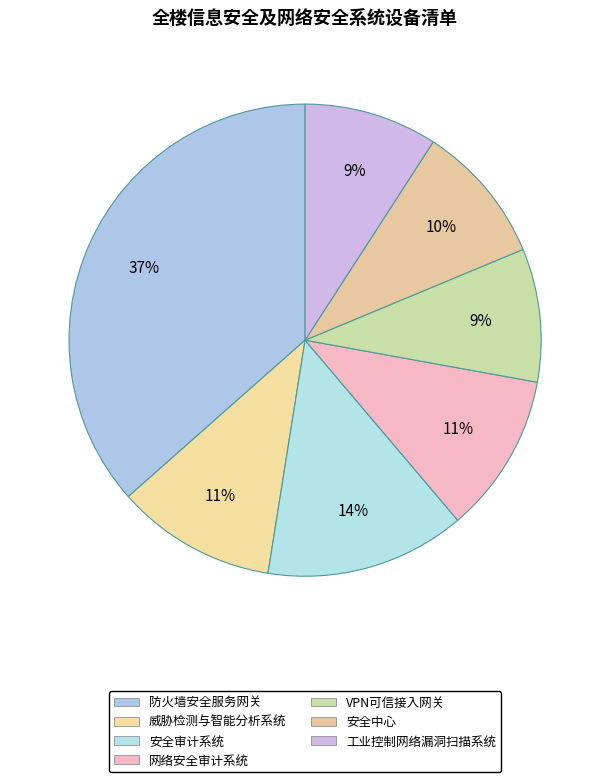

How many segments does this pie chart have?

7